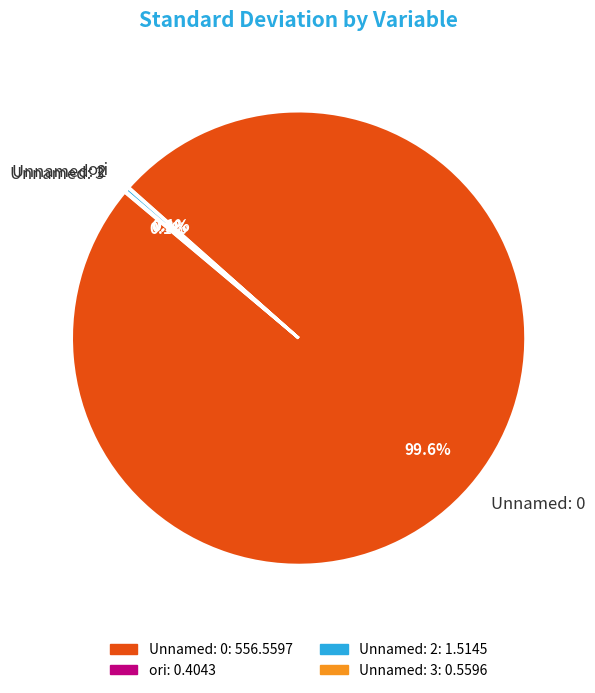

To the nearest percent, what percentage of the pie is Unnamed: 0?

100%